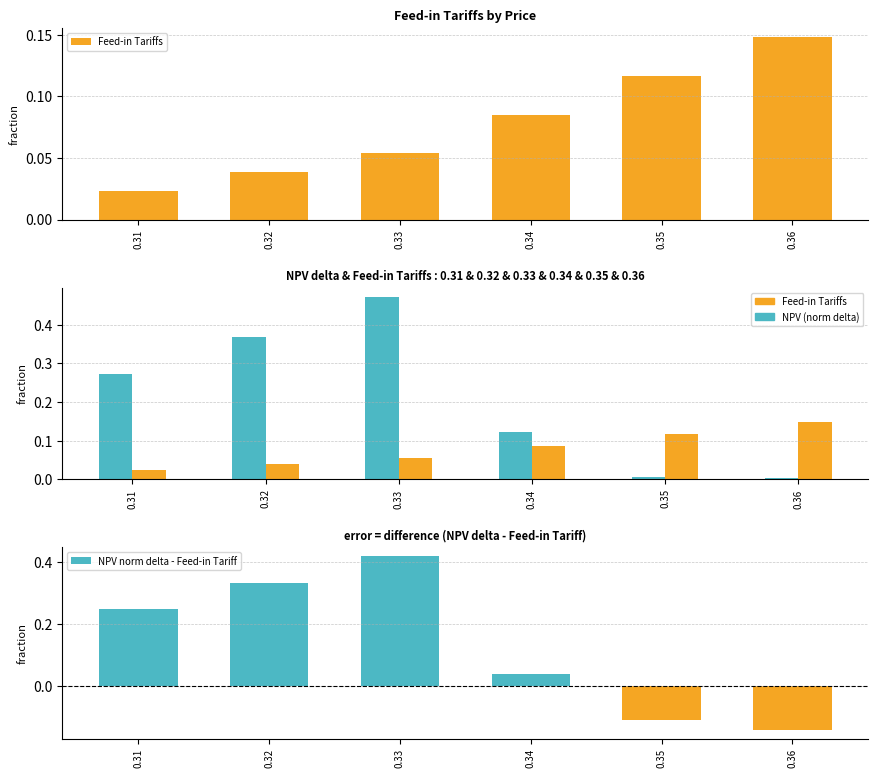

Reading right to left, what are all the values shown in this chart?

Feed-in Tariffs: 0.1	0.1	0.1	0.1	0.0	0.0
NPV (normalized delta): 0.0	0.0	0.1	0.5	0.4	0.3
NPV norm delta - Feed-in Tariff: -0.1	-0.1	0.0	0.4	0.3	0.2